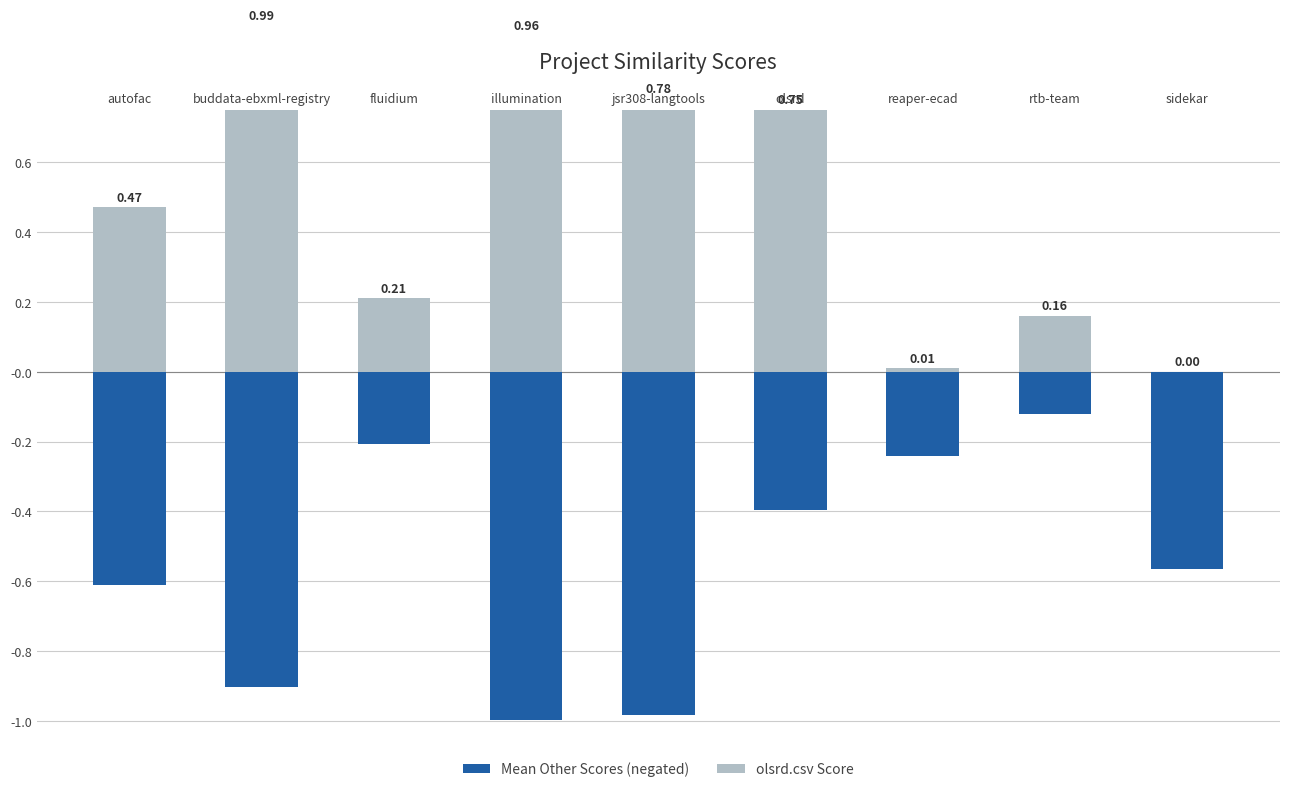

List the labels in order of olsrd.csv Score value, largest first.

buddata-ebxml-registry, illumination, jsr308-langtools, olsrd, autofac, fluidium, rtb-team, reaper-ecad, sidekar